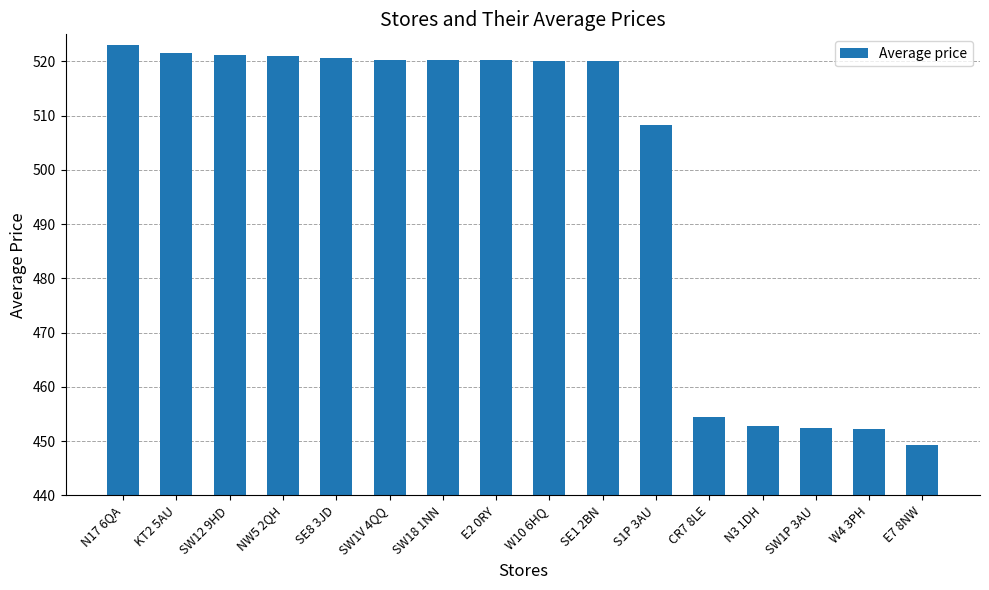

What is the approximate value at KT2 5AU?

521.5